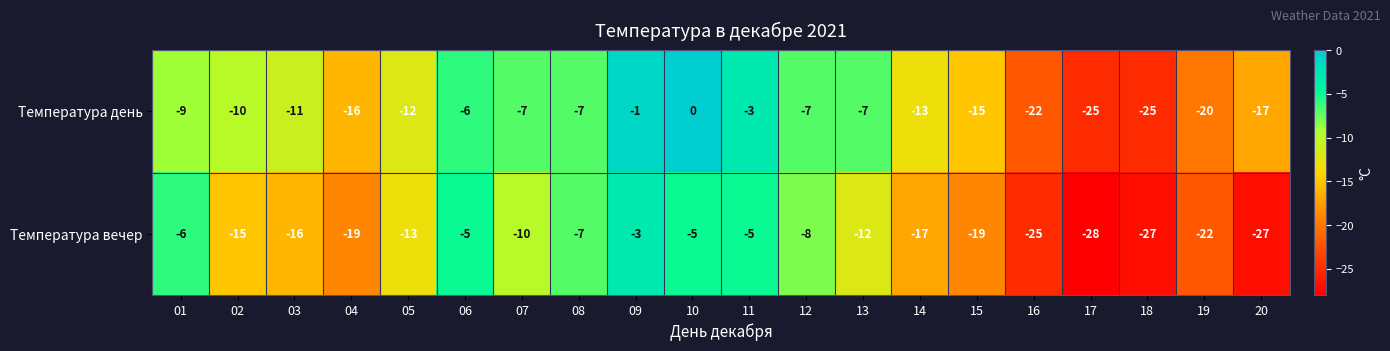

At which category is the sum across all series the highest?

09